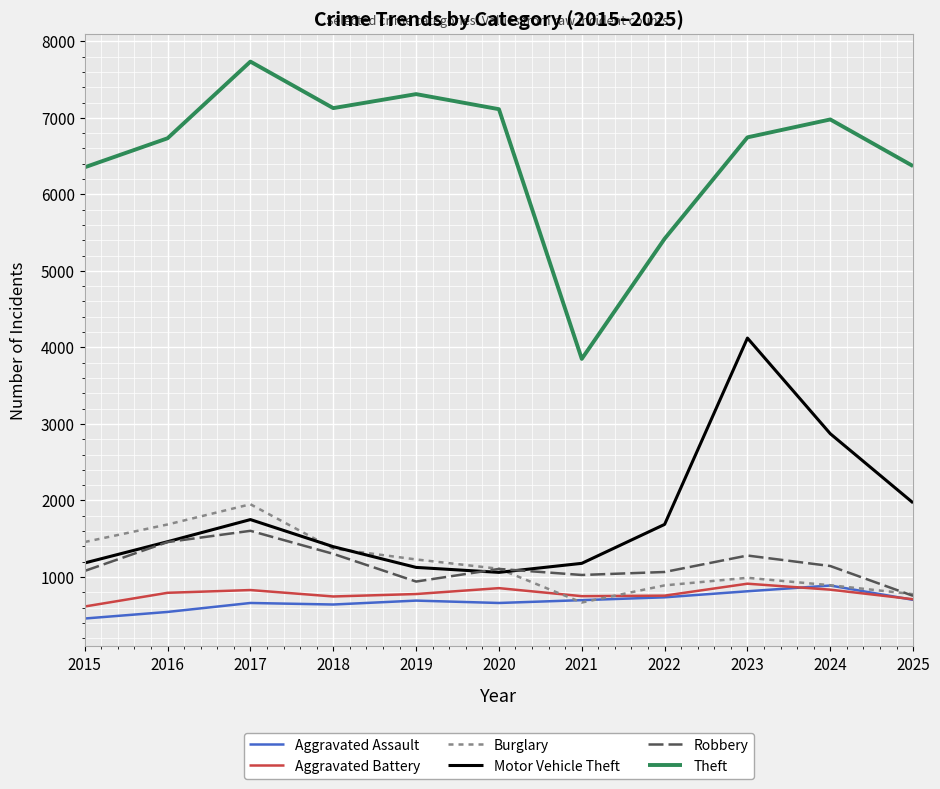

How many lines are shown in the chart?

6